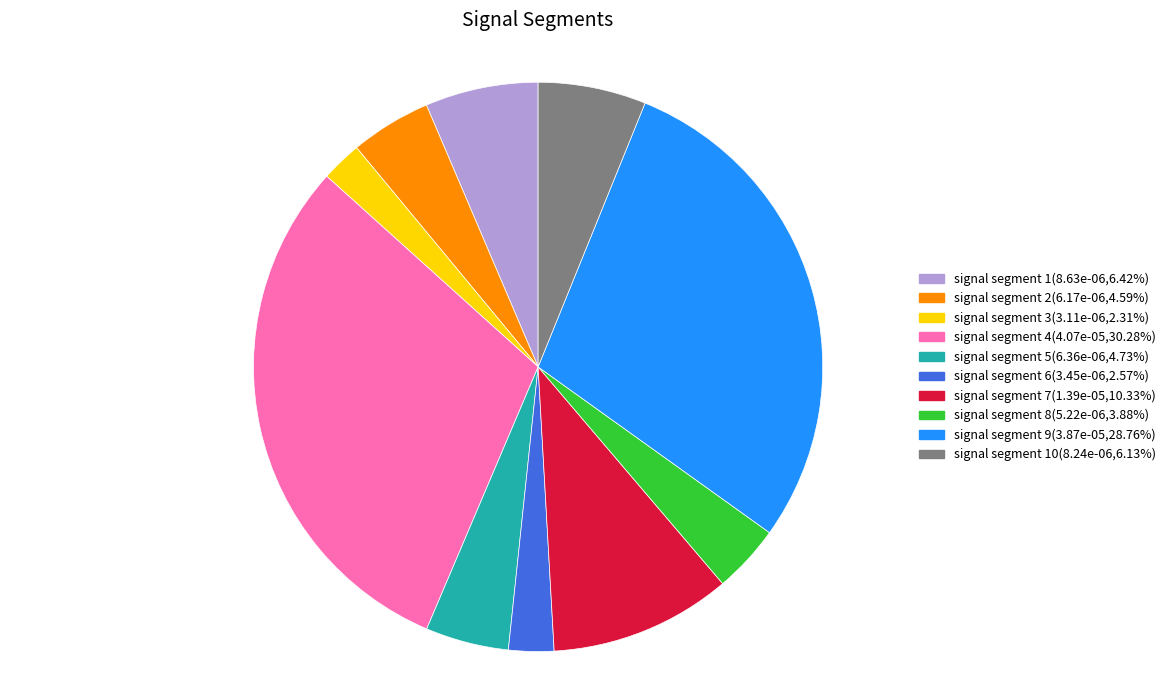

Is there a majority slice in this chart?

No